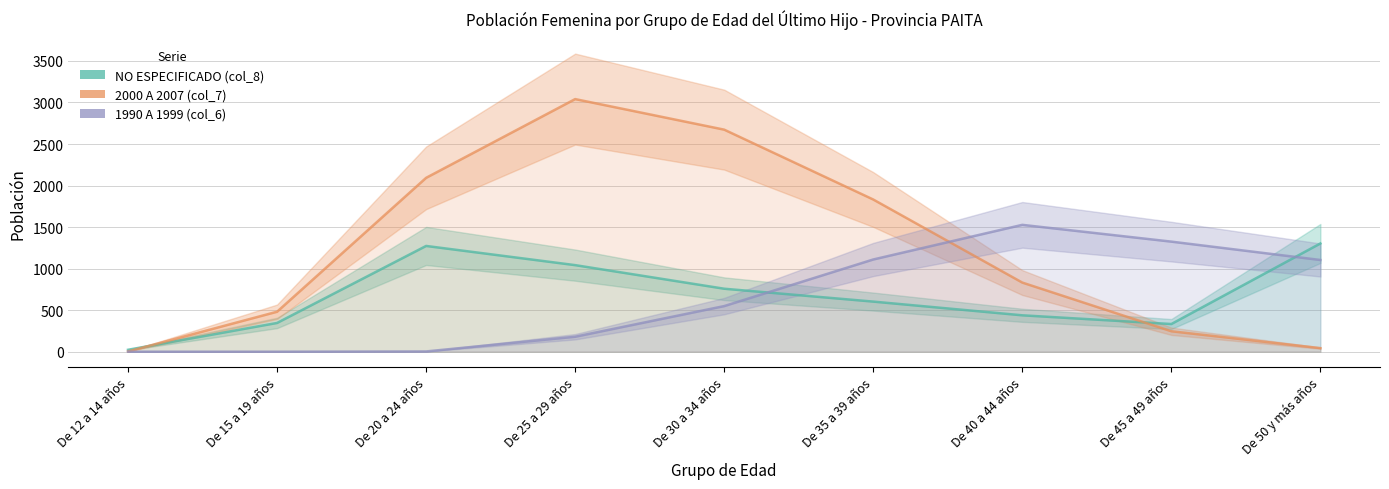

How many values in the 1990 A 1999 (col_6) series are below 549?

4